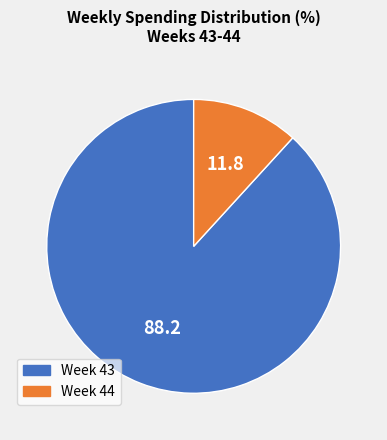

Is there any slice that represents more than half of the pie?

Yes